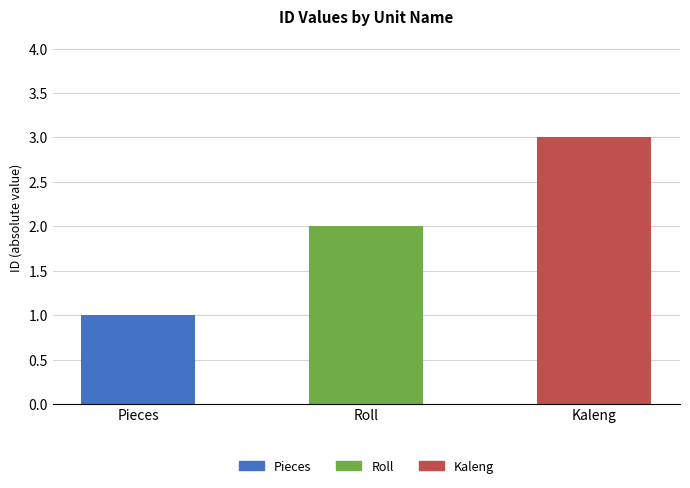

Rank the categories by value from lowest to highest.

Pieces, Roll, Kaleng